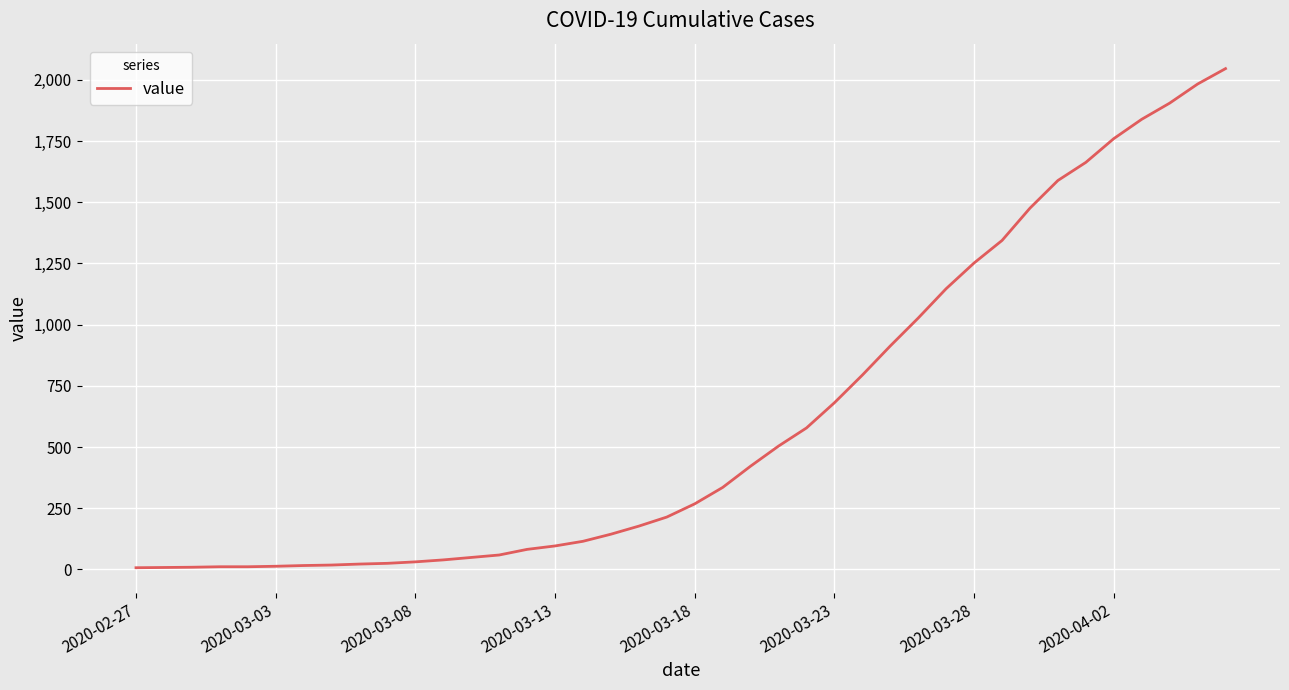

What is the greatest value displayed?

2046